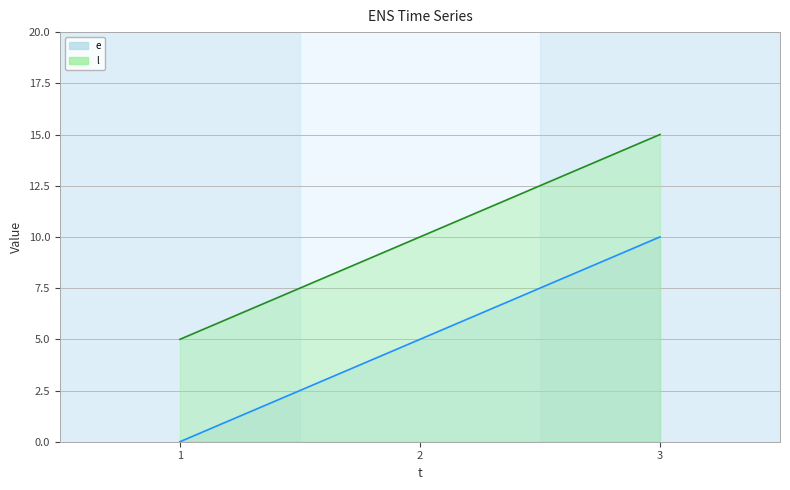

What is the difference between the maximum and second lowest values in the l series?

5